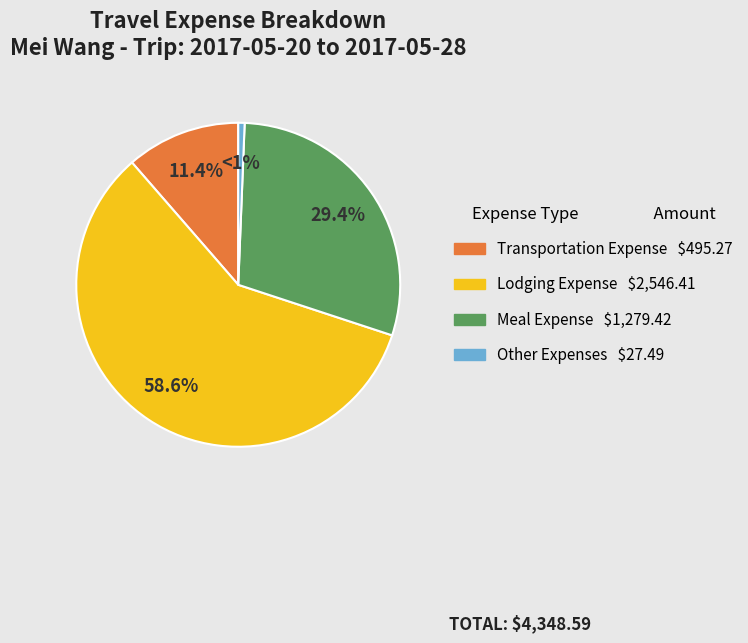

To the nearest percent, what portion does Other Expenses represent?

1%